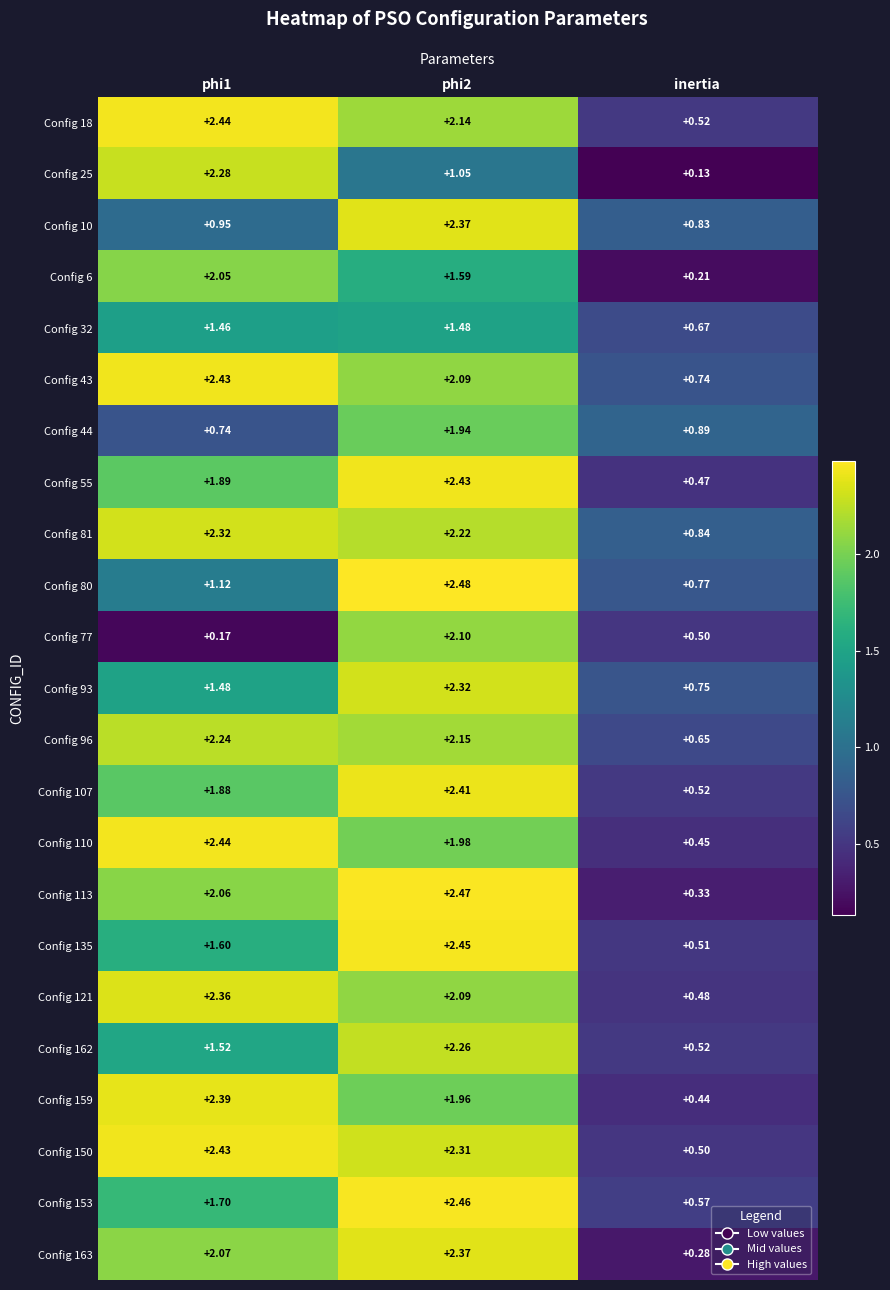

At which category does the chart reach its minimum across all series?

inertia